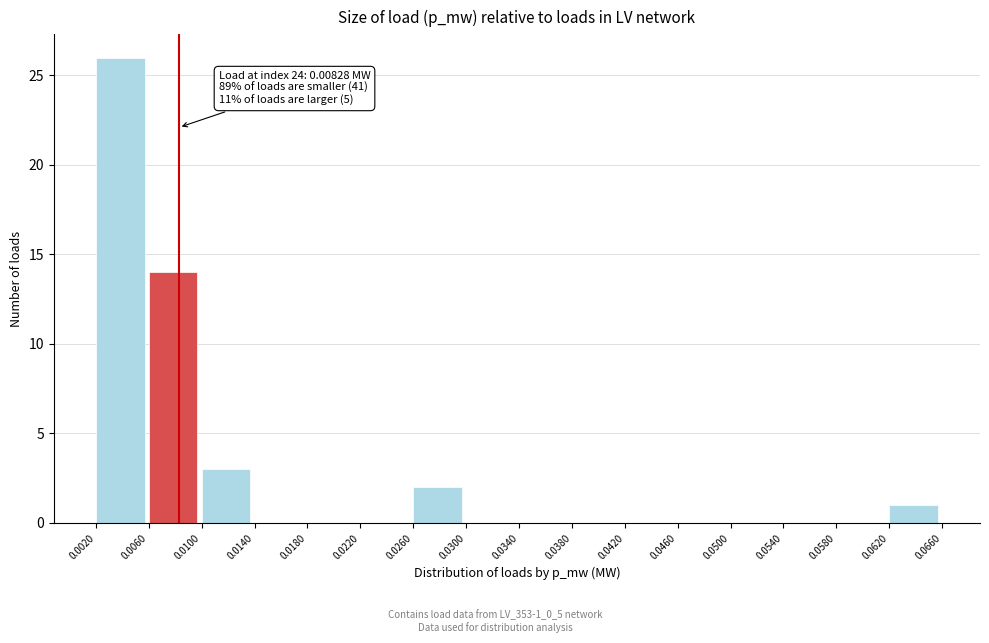

Which range on the x-axis has the tallest bar?

0.0020 to 0.0060